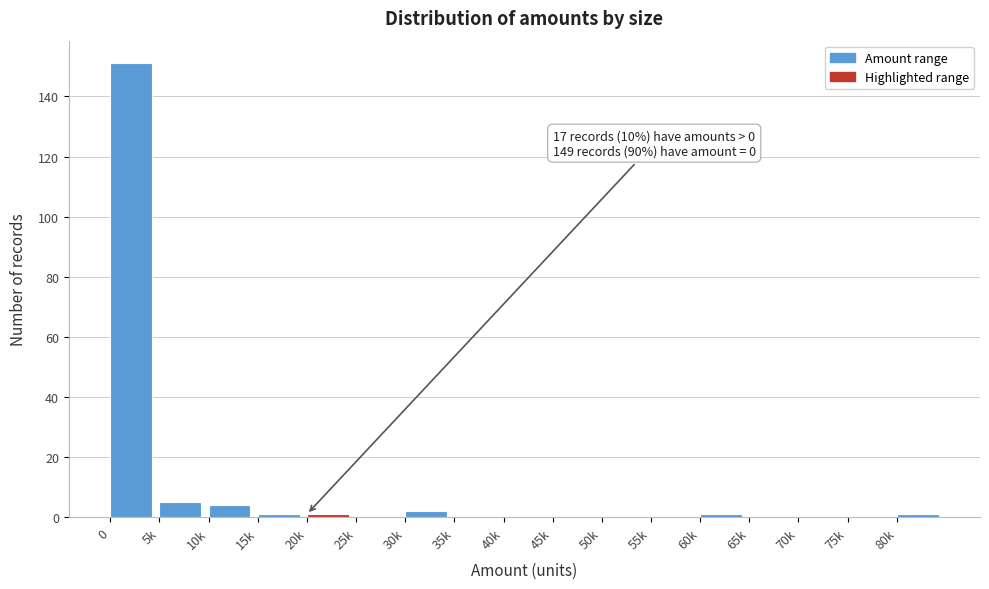

Reading left to right, extract all data points from this chart.

0=151	5k=5	10k=4	15k=1	20k=1	25k=0	30k=2	35k=0	40k=0	45k=0	50k=0	55k=0	60k=1	65k=0	70k=0	75k=0	80k=1